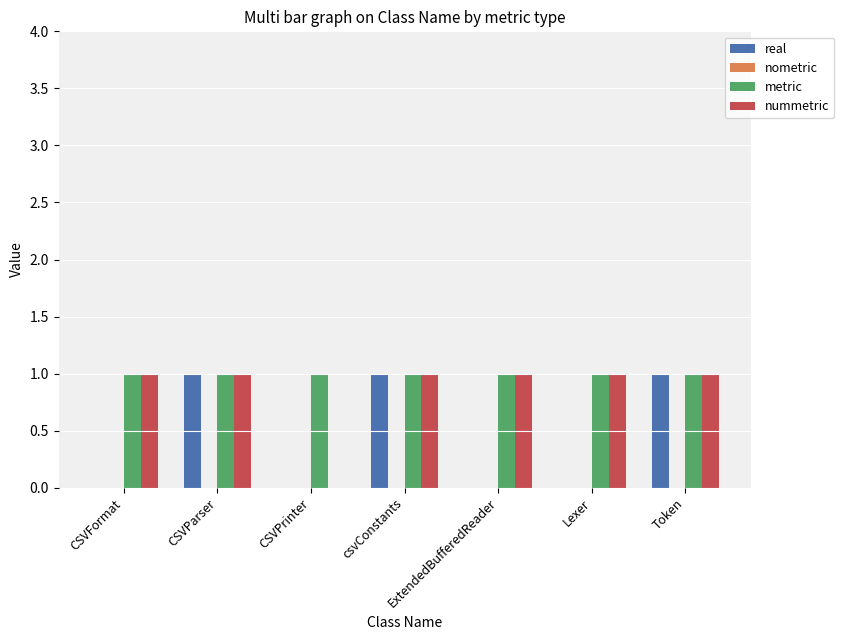

Count the number of categories in the chart.

7